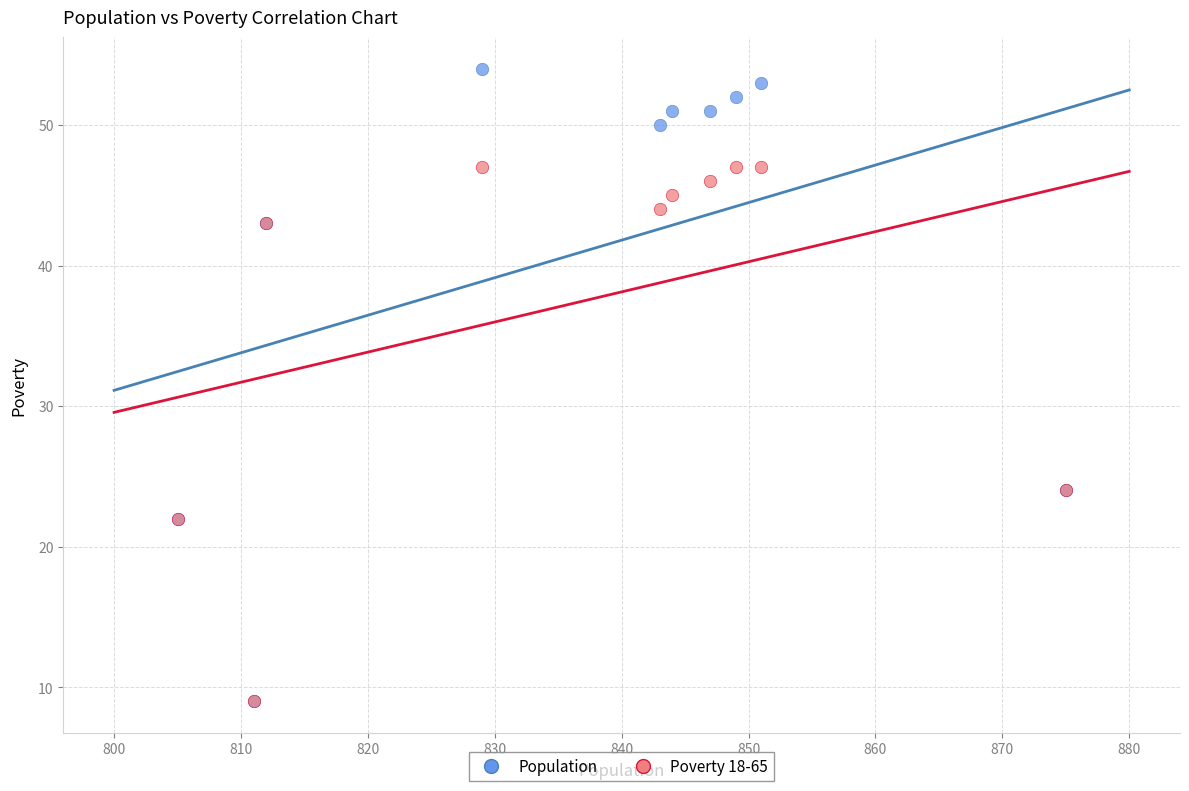

Which series reaches the maximum Y coordinate?

Population